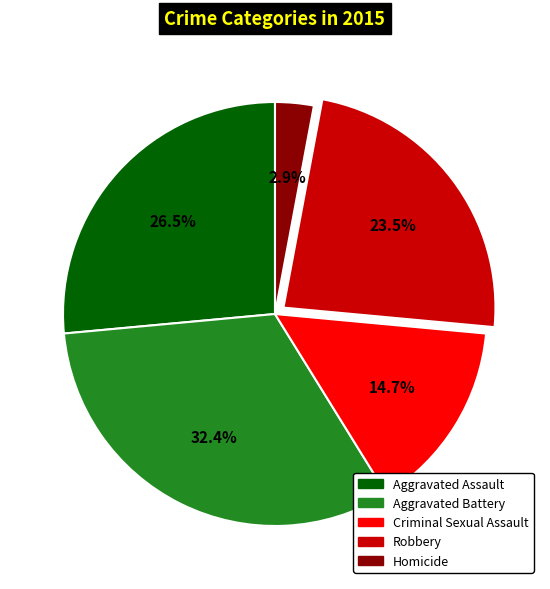

How many segments does this pie chart have?

5